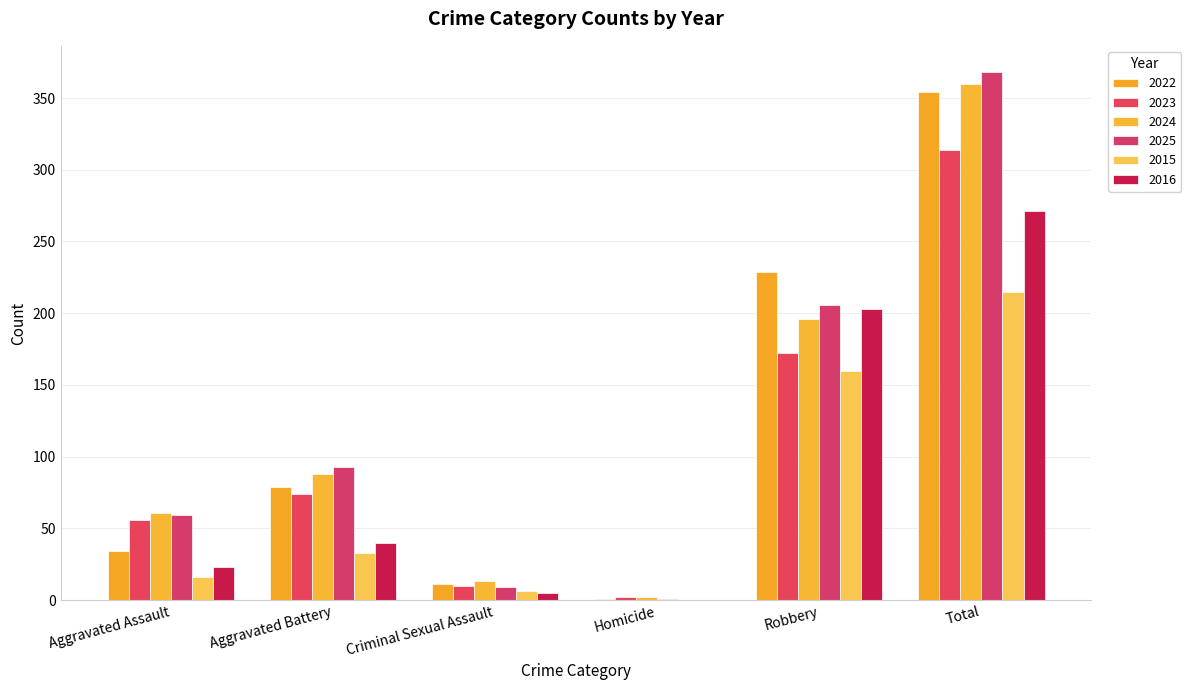

Does the chart contain stacked bars?

No